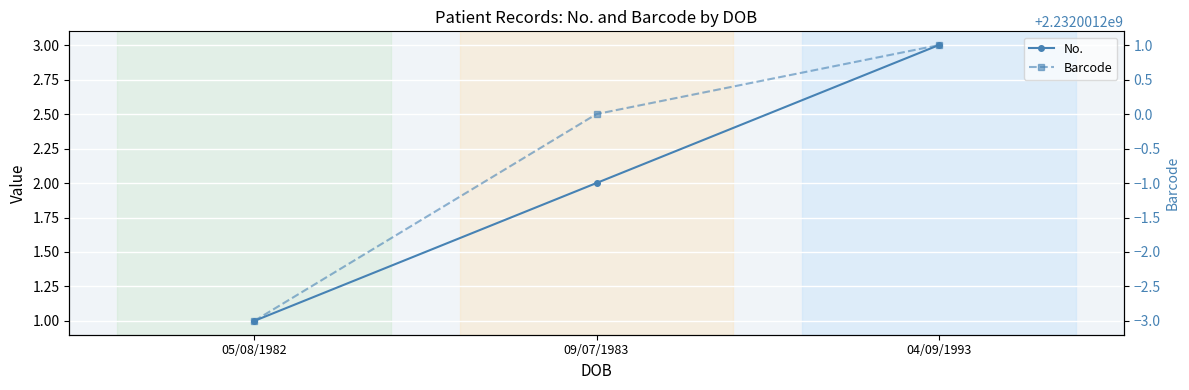

What is the approximate value of Barcode at 09/07/1983?

2232001200